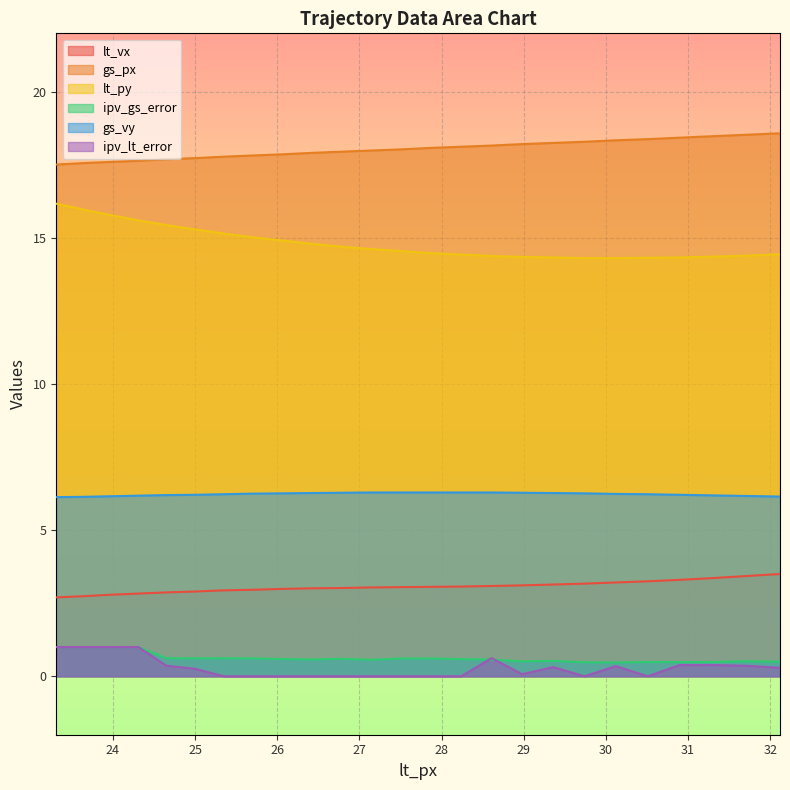

Is it true that ipv_gs_error equals 0.6 at 24.65?

True